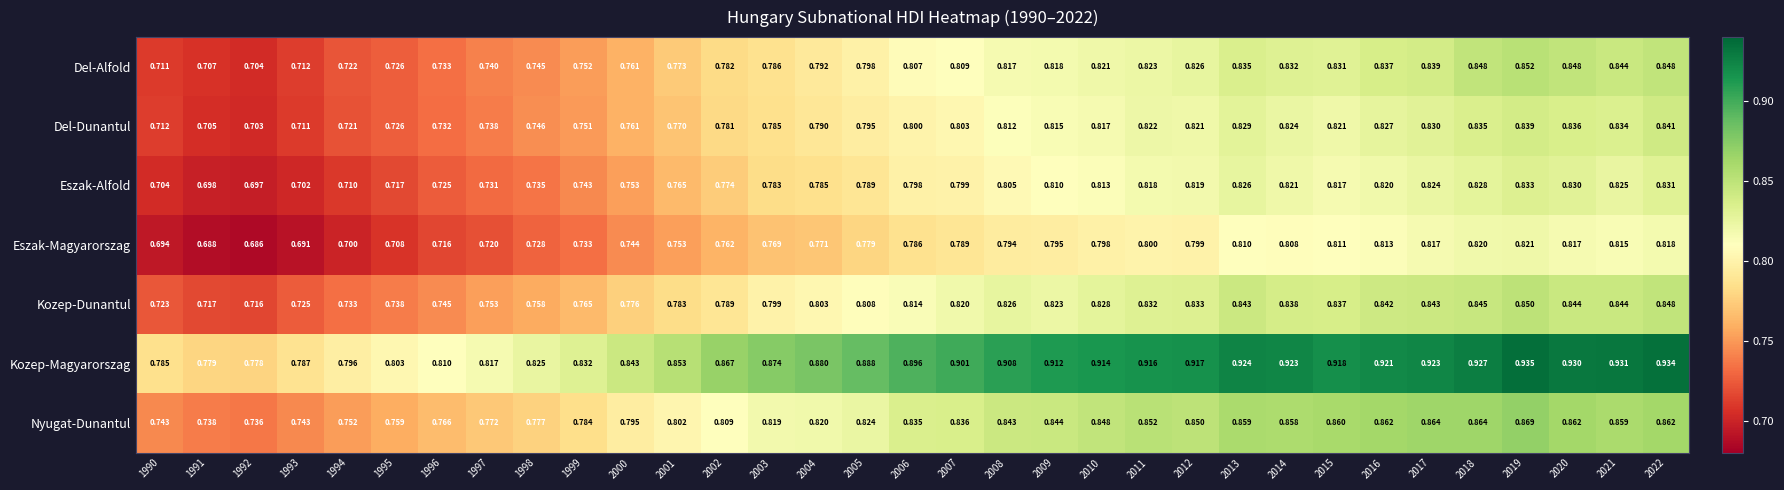

Is the value of Kozep-Dunantul at 2001 greater than the value of Del-Alfold at 1999?

Yes